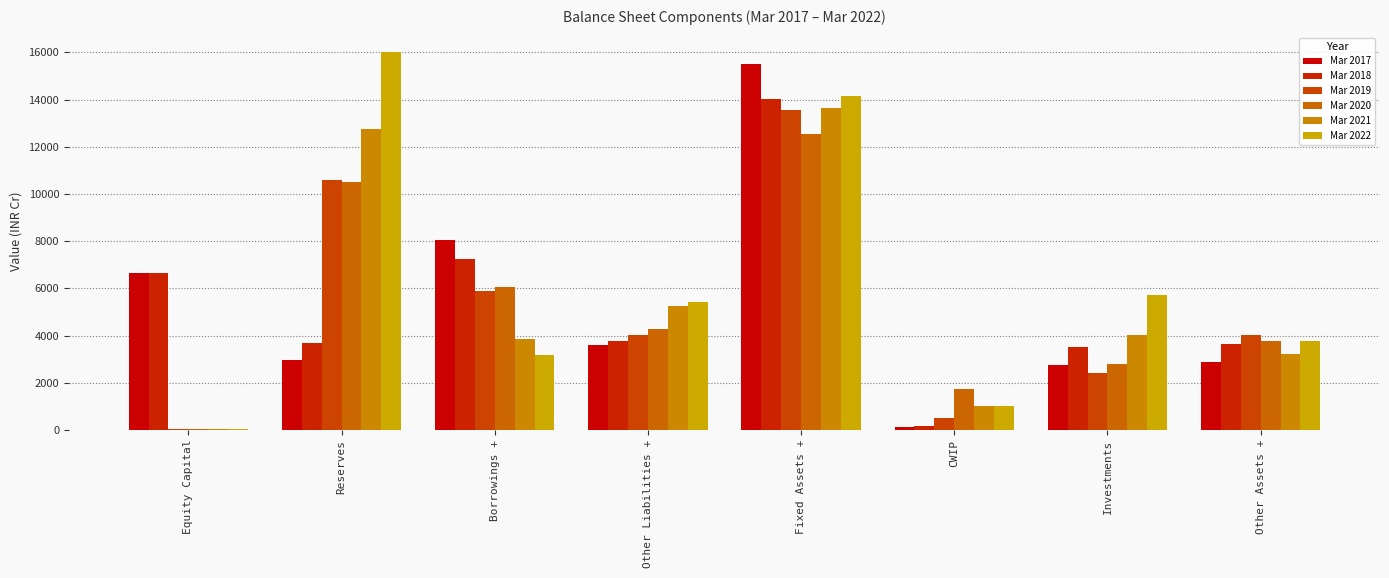

Reading left to right, list all the values displayed in this chart.

Mar 2017: Equity Capital=6654	Reserves=2975	Borrowings +=8038	Other Liabilities +=3595	Fixed Assets +=15516	CWIP=128	Investments=2740	Other Assets +=2878
Mar 2018: Equity Capital=6654	Reserves=3681	Borrowings +=7266	Other Liabilities +=3763	Fixed Assets +=14037	CWIP=168	Investments=3505	Other Assets +=3654
Mar 2019: Equity Capital=39	Reserves=10600	Borrowings +=5883	Other Liabilities +=4016	Fixed Assets +=13573	CWIP=520	Investments=2424	Other Assets +=4021
Mar 2020: Equity Capital=39	Reserves=10522	Borrowings +=6049	Other Liabilities +=4268	Fixed Assets +=12555	CWIP=1740	Investments=2816	Other Assets +=3767
Mar 2021: Equity Capital=37	Reserves=12773	Borrowings +=3839	Other Liabilities +=5237	Fixed Assets +=13626	CWIP=1006	Investments=4033	Other Assets +=3221
Mar 2022: Equity Capital=37	Reserves=16024	Borrowings +=3176	Other Liabilities +=5431	Fixed Assets +=14147	CWIP=1034	Investments=5704	Other Assets +=3783